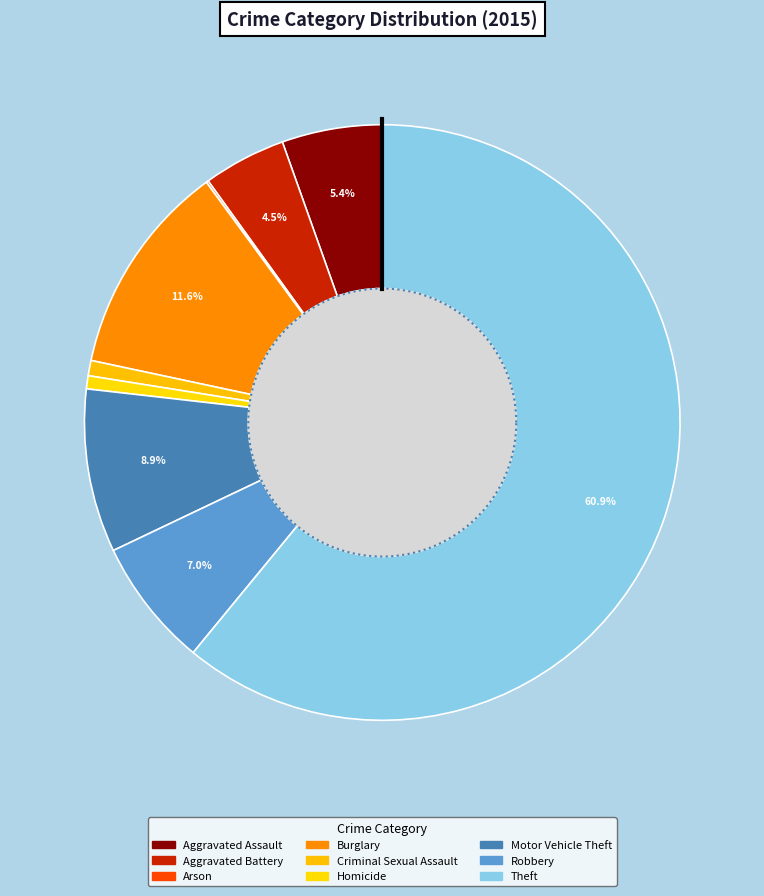

What is the largest slice in the pie chart?

Theft